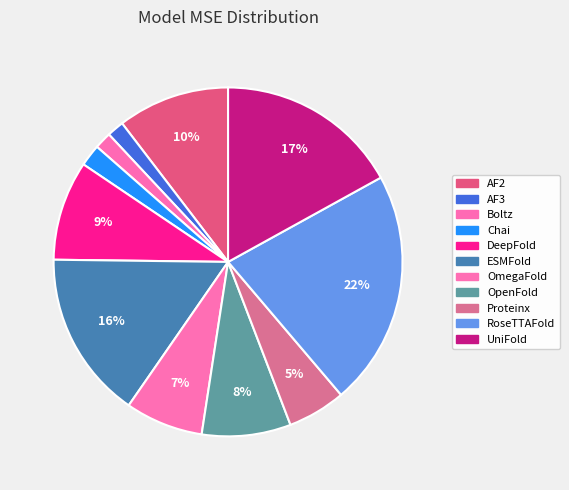

Rank the categories by value from lowest to highest.

AF3, Boltz, Chai, Proteinx, OmegaFold, OpenFold, DeepFold, AF2, ESMFold, UniFold, RoseTTAFold